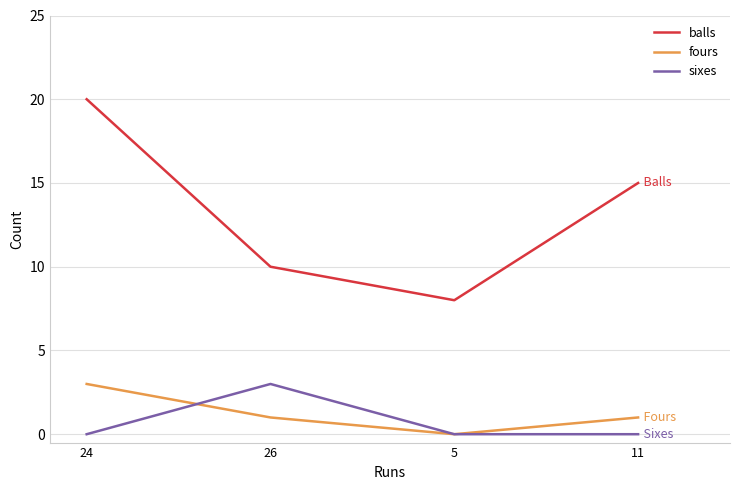

The fours series shows 3 at 24. True or false?

True